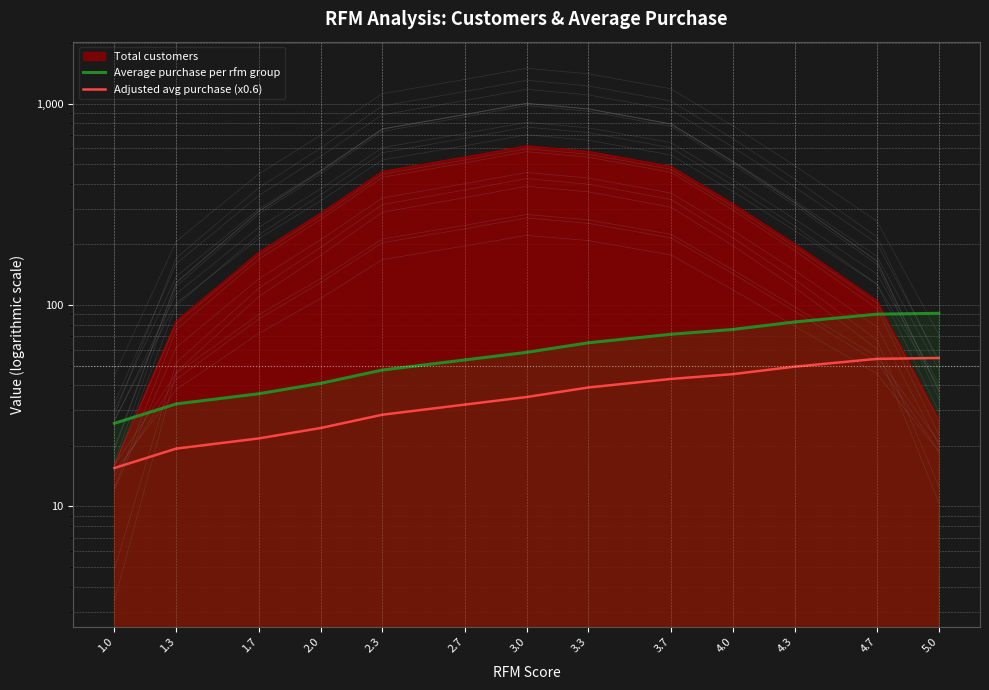

True or false: Average purchase per rfm group and Adjusted avg purchase (x0.6) intersect in this chart.

False